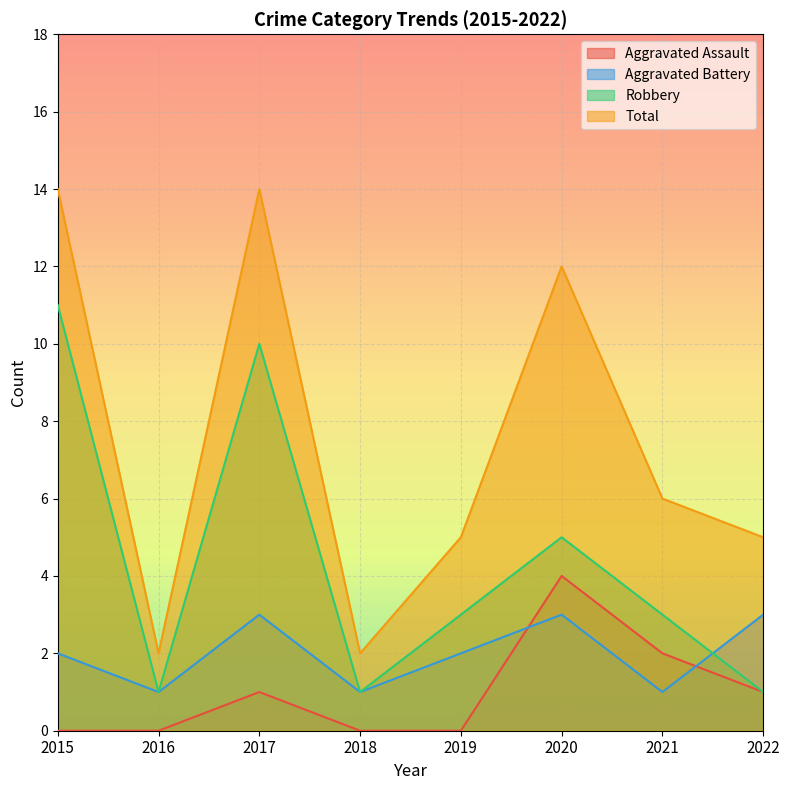

Rank the series at 2015 from highest to lowest value.

Total, Robbery, Aggravated Battery, Aggravated Assault